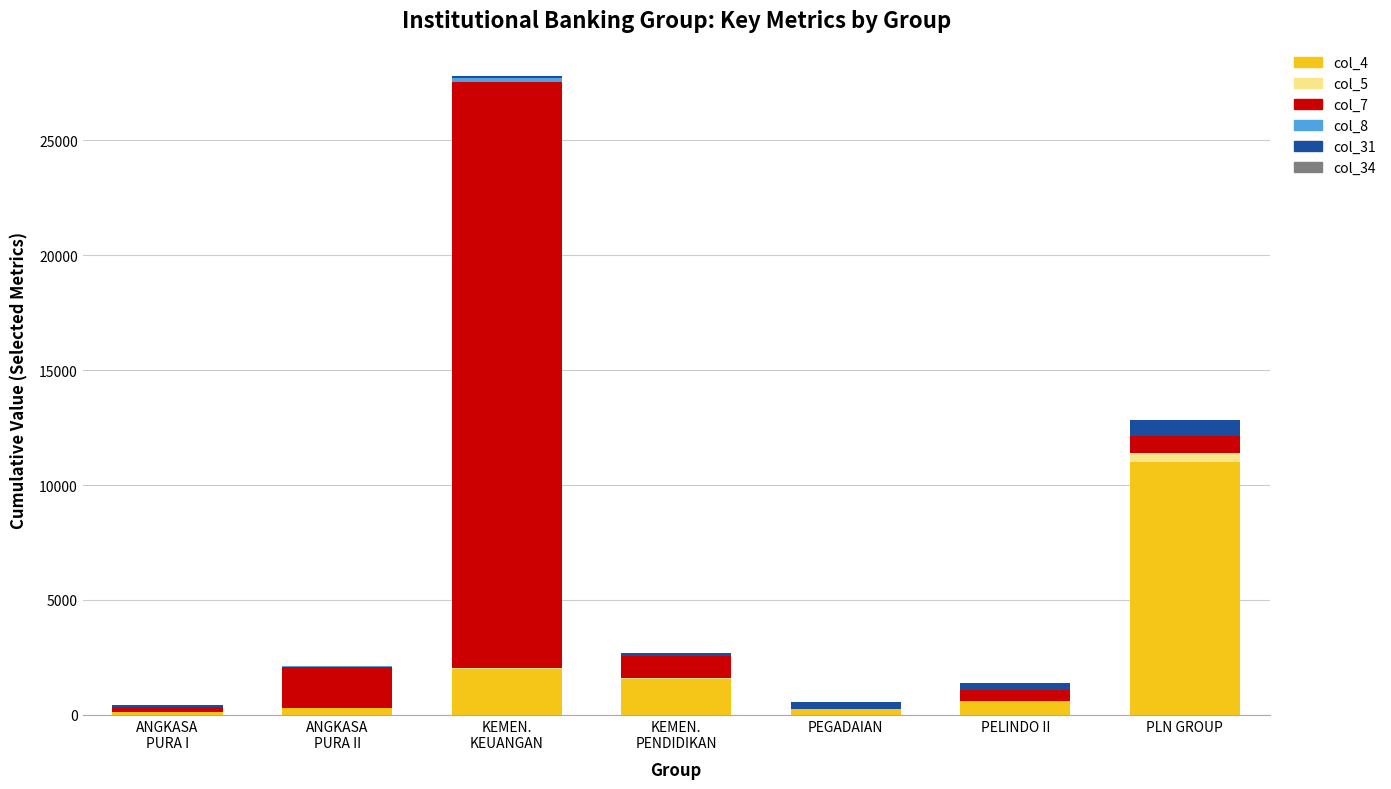

Is it true that col_4 equals 11000.0 at PLN GROUP?

True